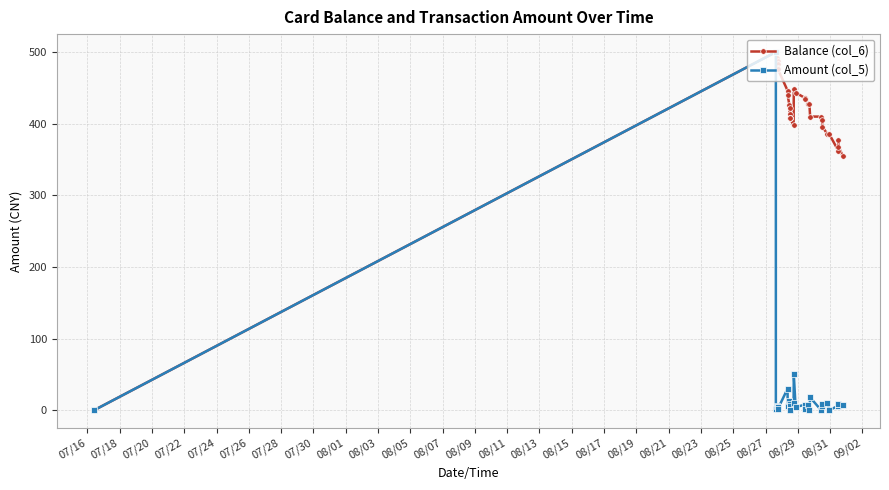

What is the maximum value for Balance (col_6)?

500.0